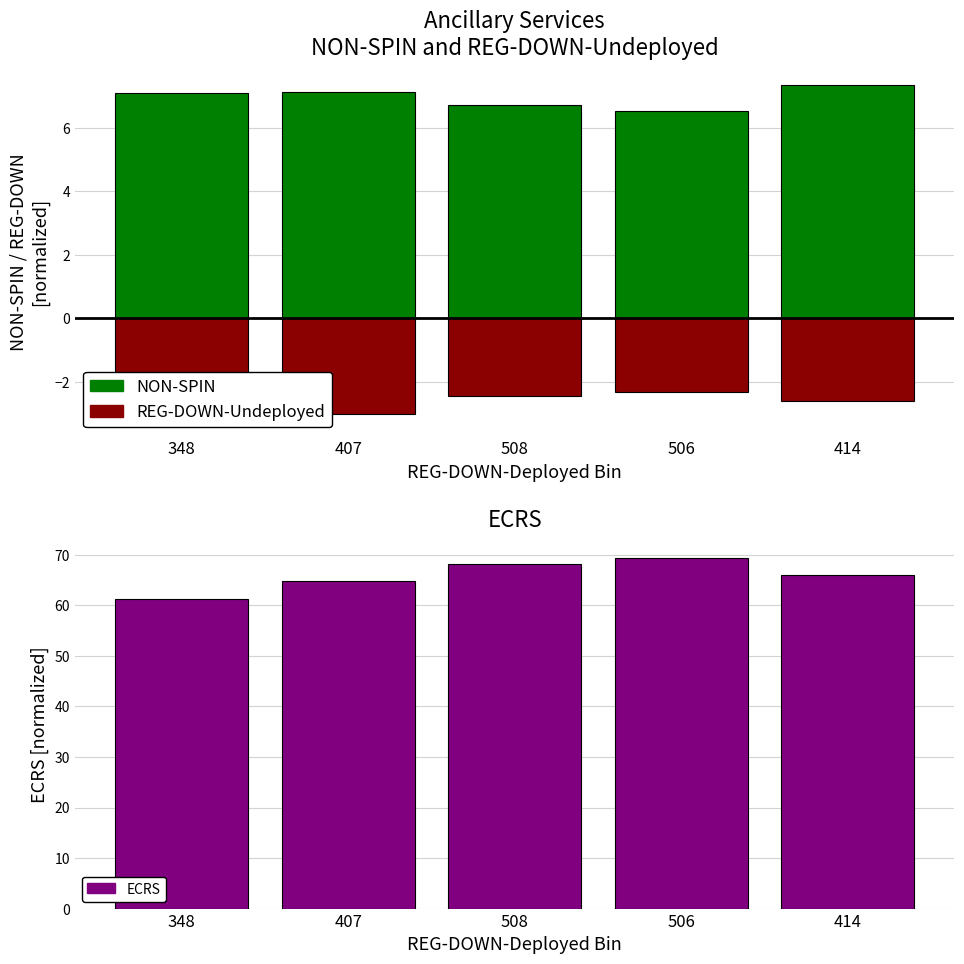

Where is ECRS nearest to the value 65?

407